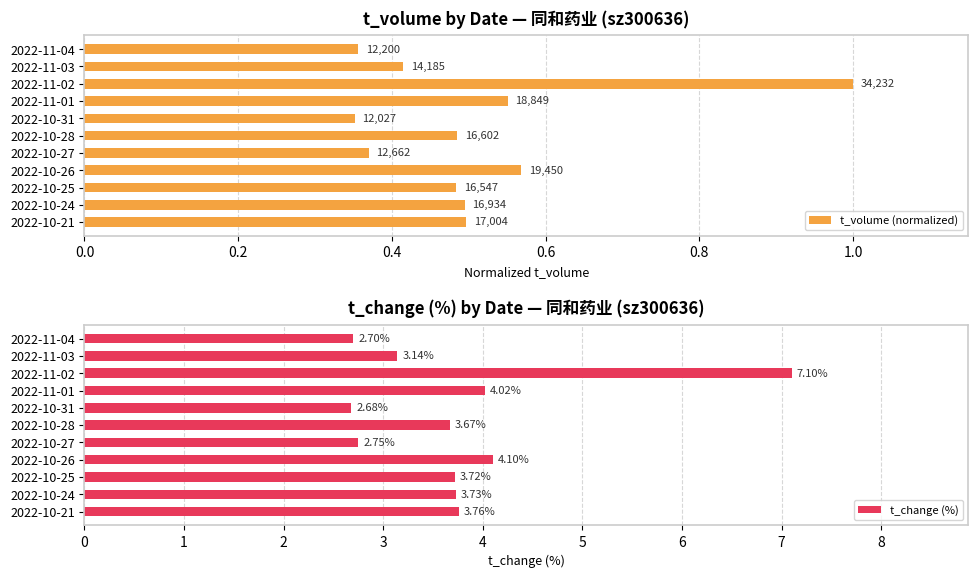

What is the difference between the second highest and second lowest values in the t_change (%) series?

1.4